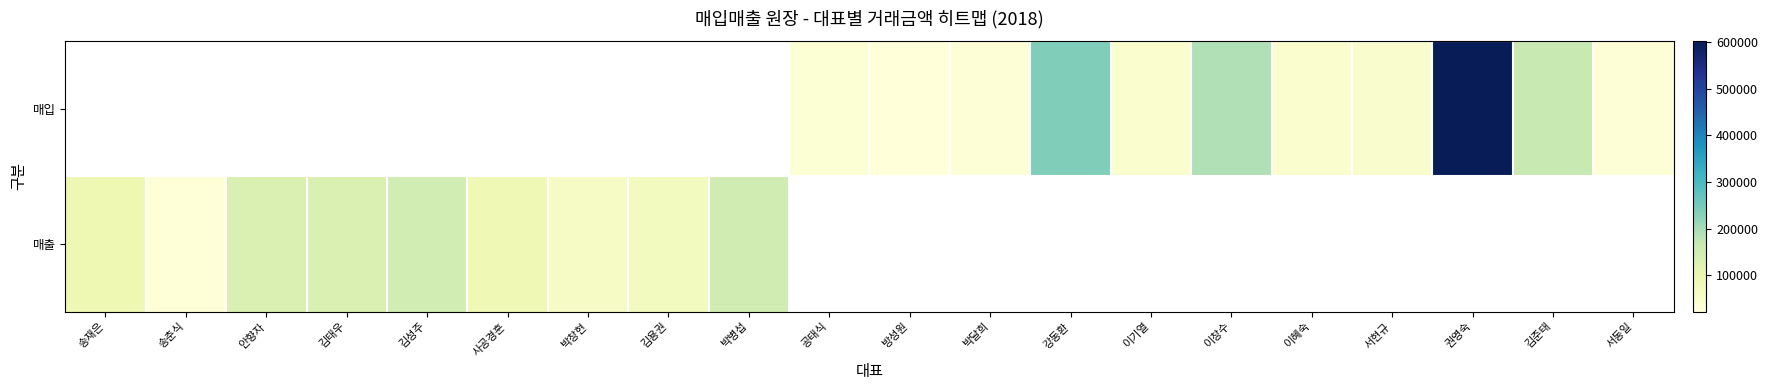

How many positive values does the 매입 series have?

11